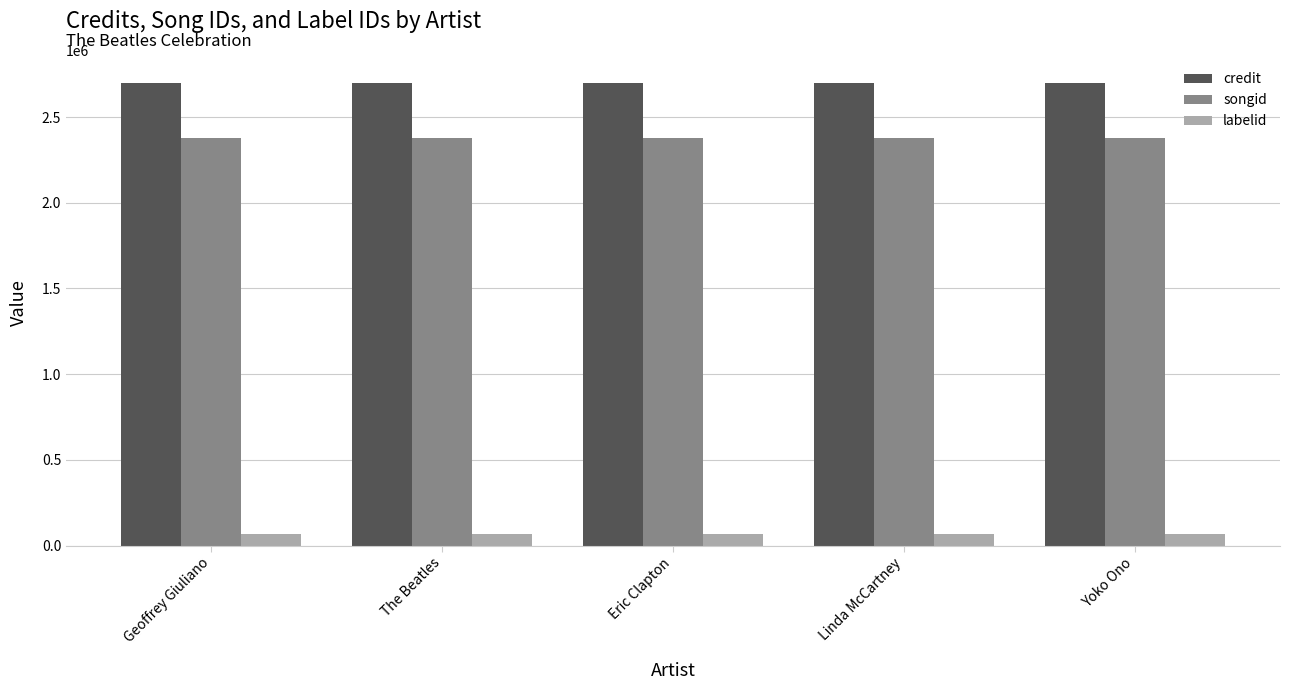

What is the sum of all songid values?

11895185